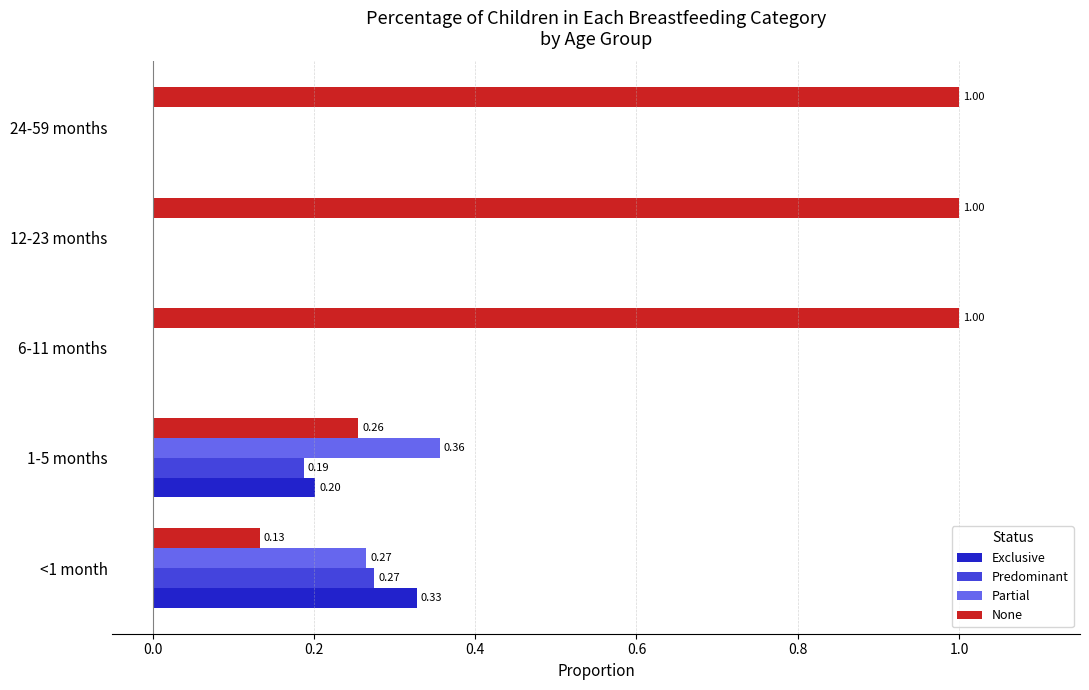

Which series has the largest total across all categories?

None